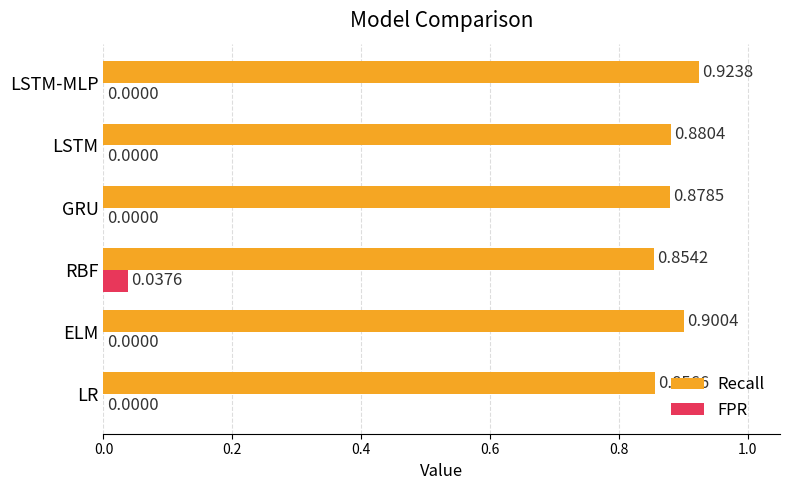

At which category is the sum across all series the highest?

LSTM-MLP